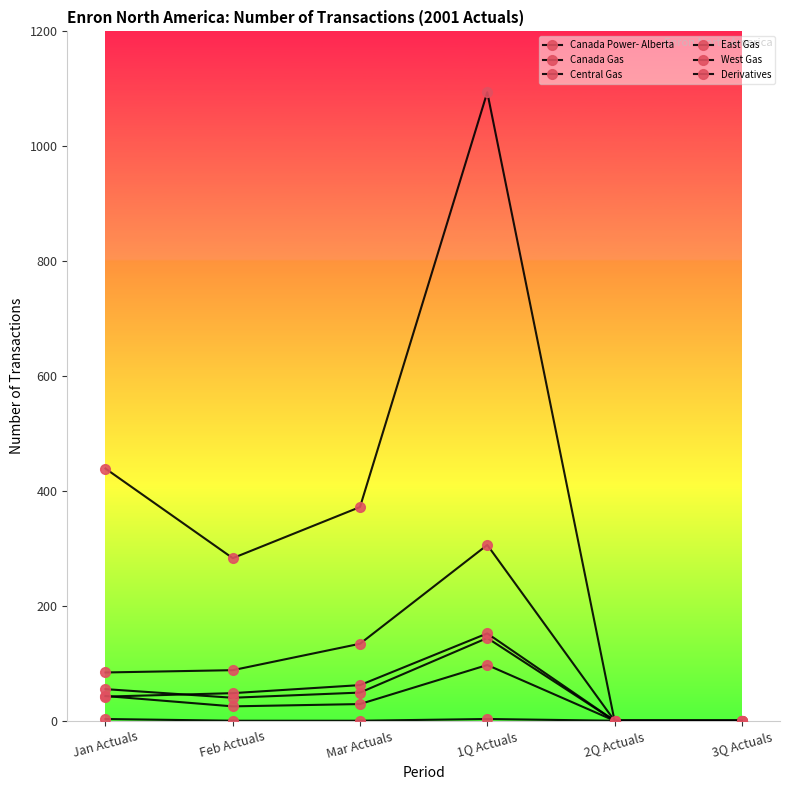

At how many categories does at least one series exceed 294?

3